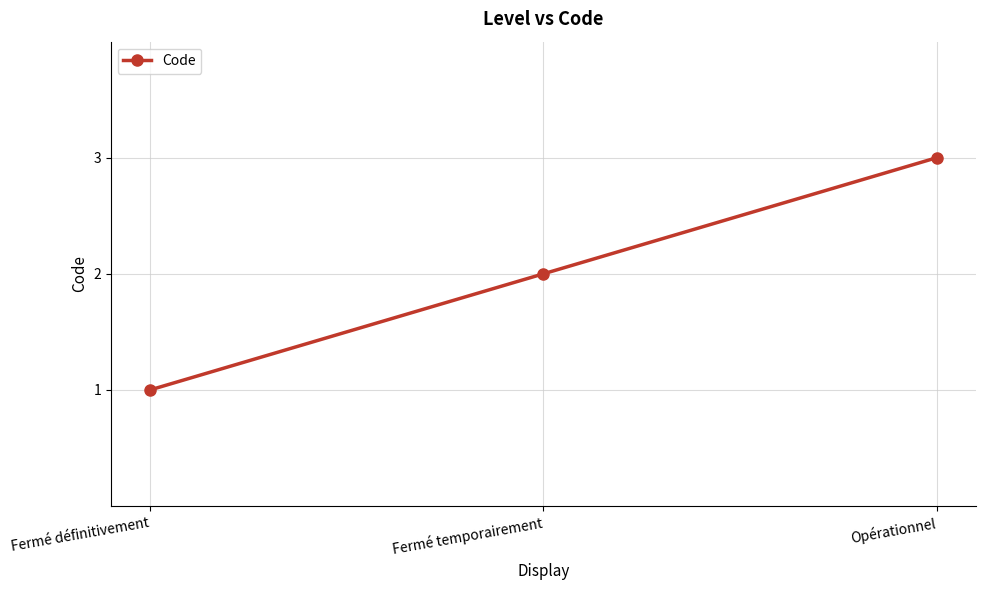

Where is the data nearest to the value 2?

Fermé temporairement